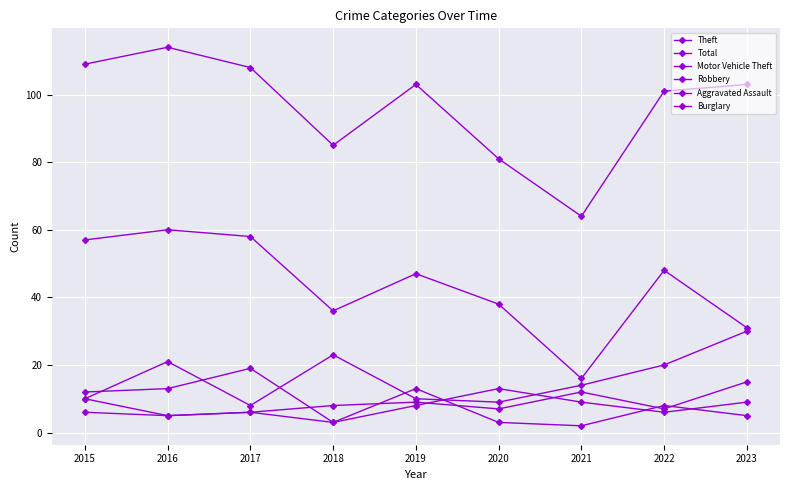

List the series in order of their peak value, lowest first.

Burglary, Aggravated Assault, Robbery, Motor Vehicle Theft, Theft, Total